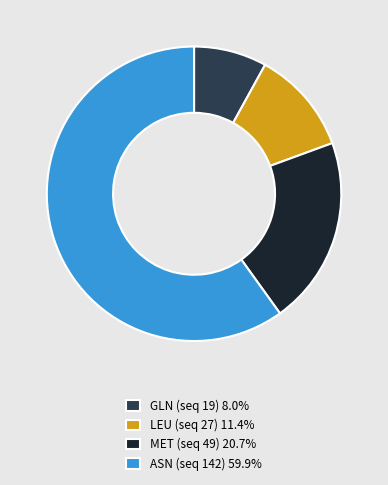

Is there any slice that represents more than half of the pie?

Yes